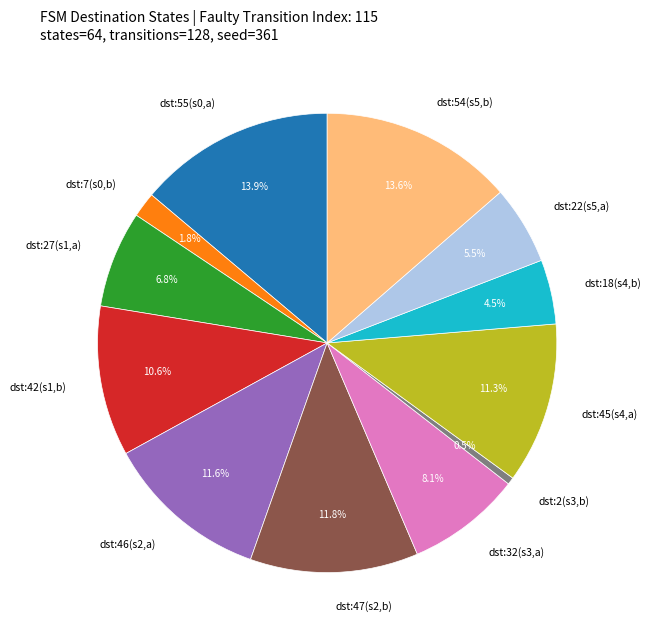

Which has a higher value, dst:46(s2,a) or dst:2(s3,b)?

dst:46(s2,a)